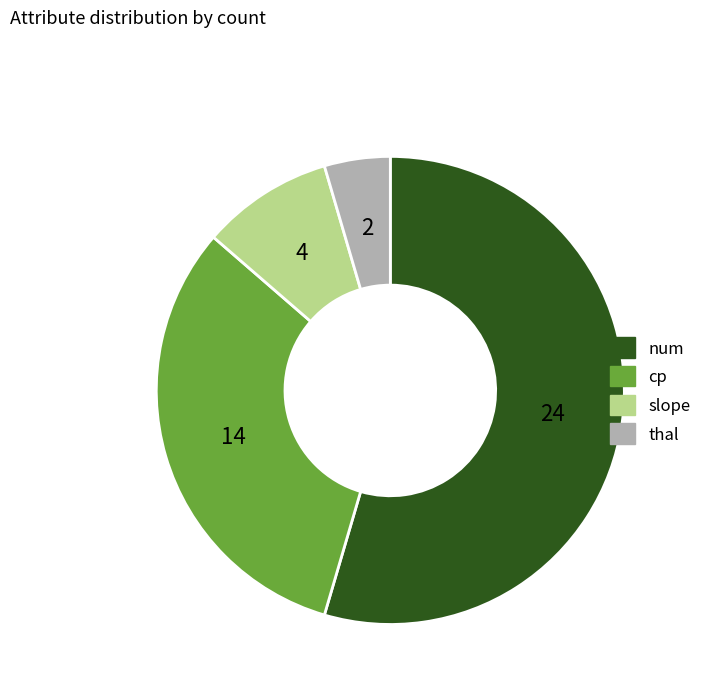

Combined, do slope and num account for over 50%?

Yes